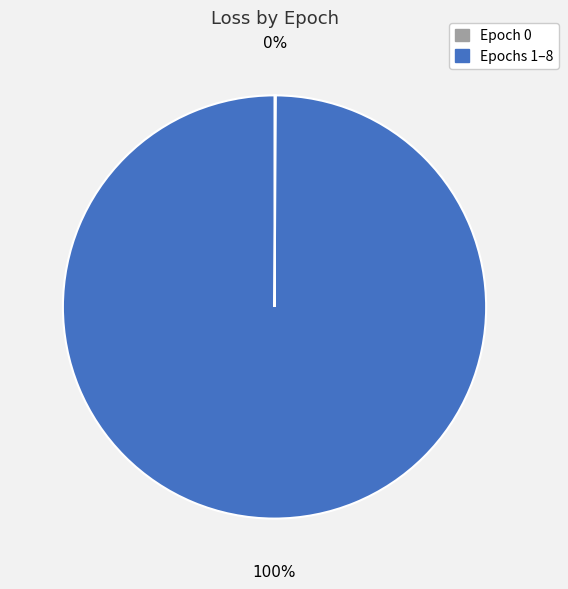

True or false: Epochs 1–8 accounts for 100% of the total.

True